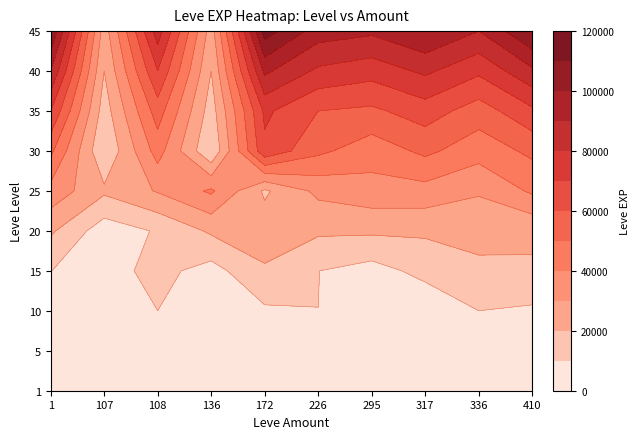

At 30, list the series in order from smallest to largest.

107, 136, 108, 295, 336, 1, 226, 317, 410, 172